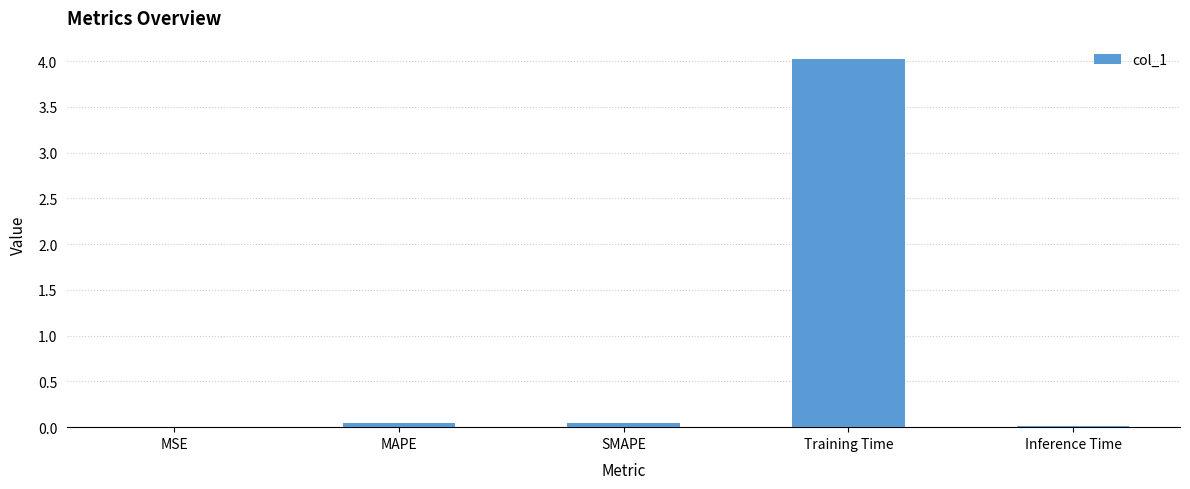

The chart shows a value of 0.0 at SMAPE. True or false?

True